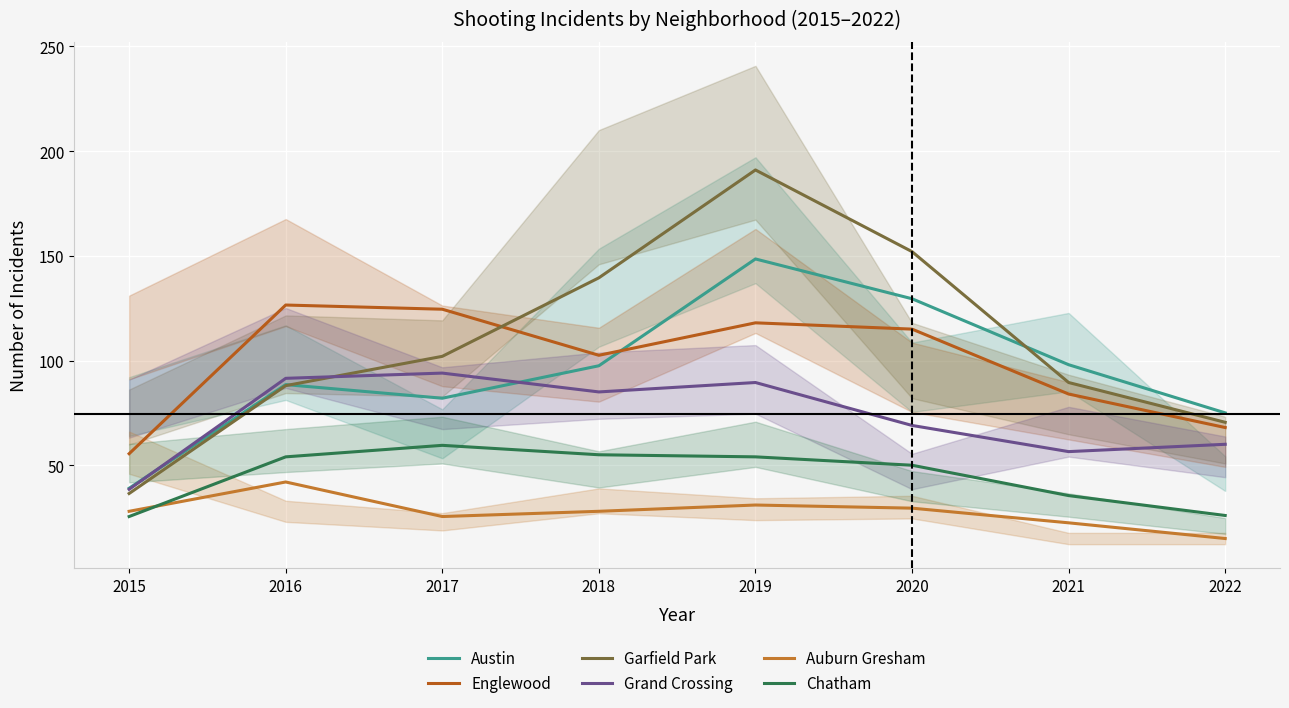

What is the difference between the highest and lowest values at 2016?

84.5